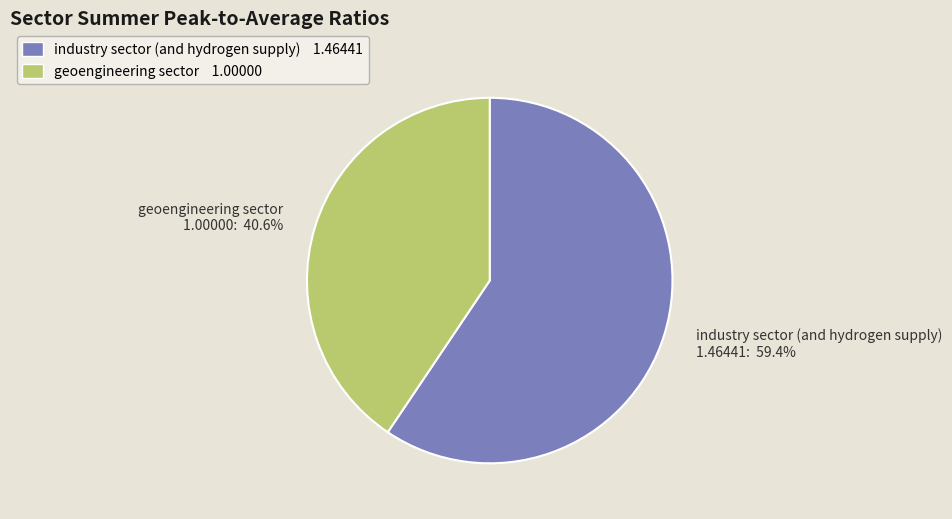

How many slices are in this pie chart?

2